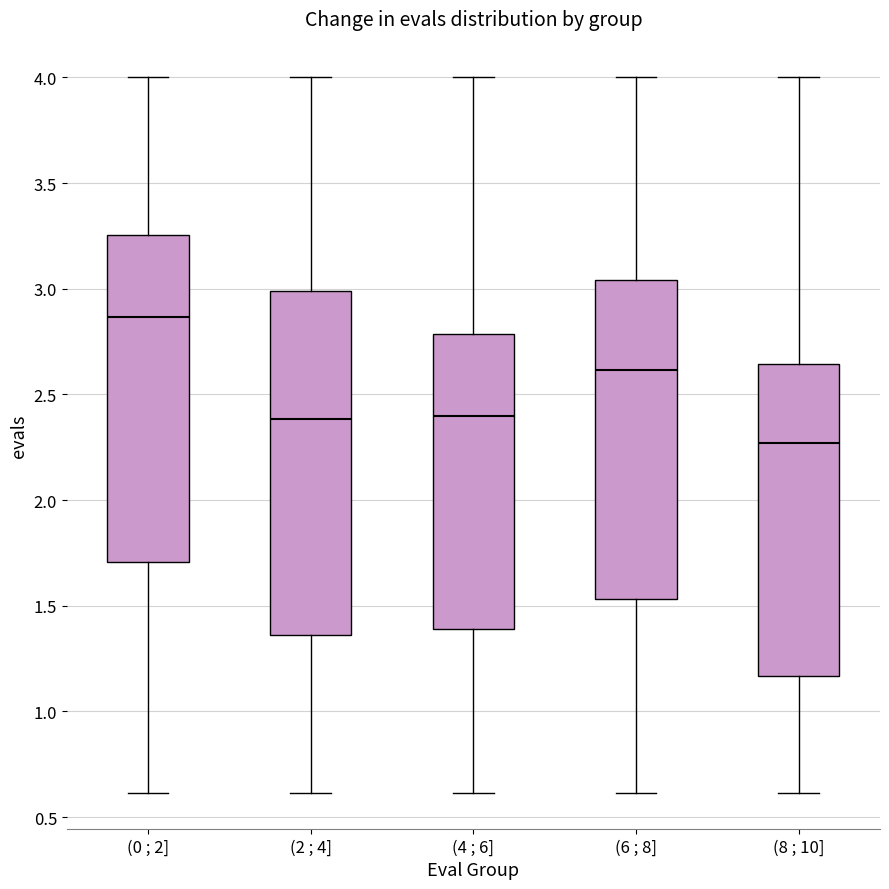

Reading left to right, read every box against the y-axis: the position of its median line, the range the box covers, and the ends of its whiskers. The values are not printed on the chart, so give them approximately, as read against the axis.

(0 ; 2]: median 2.85, box 1.70 to 3.25, whiskers 0.60 to 4.00
(2 ; 4]: median 2.40, box 1.35 to 3.00, whiskers 0.60 to 4.00
(4 ; 6]: median 2.40, box 1.40 to 2.80, whiskers 0.60 to 4.00
(6 ; 8]: median 2.60, box 1.55 to 3.05, whiskers 0.60 to 4.00
(8 ; 10]: median 2.25, box 1.15 to 2.65, whiskers 0.60 to 4.00